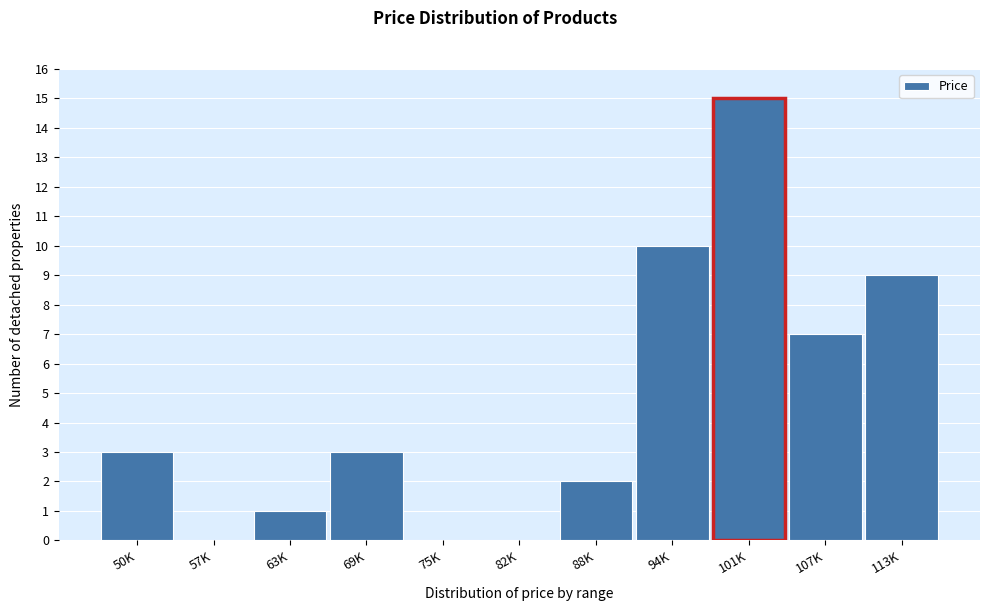

Reading left to right, list all the values displayed in this chart.

50K=3	57K=0	63K=1	69K=3	75K=0	82K=0	88K=2	94K=10	101K=15	107K=7	113K=9